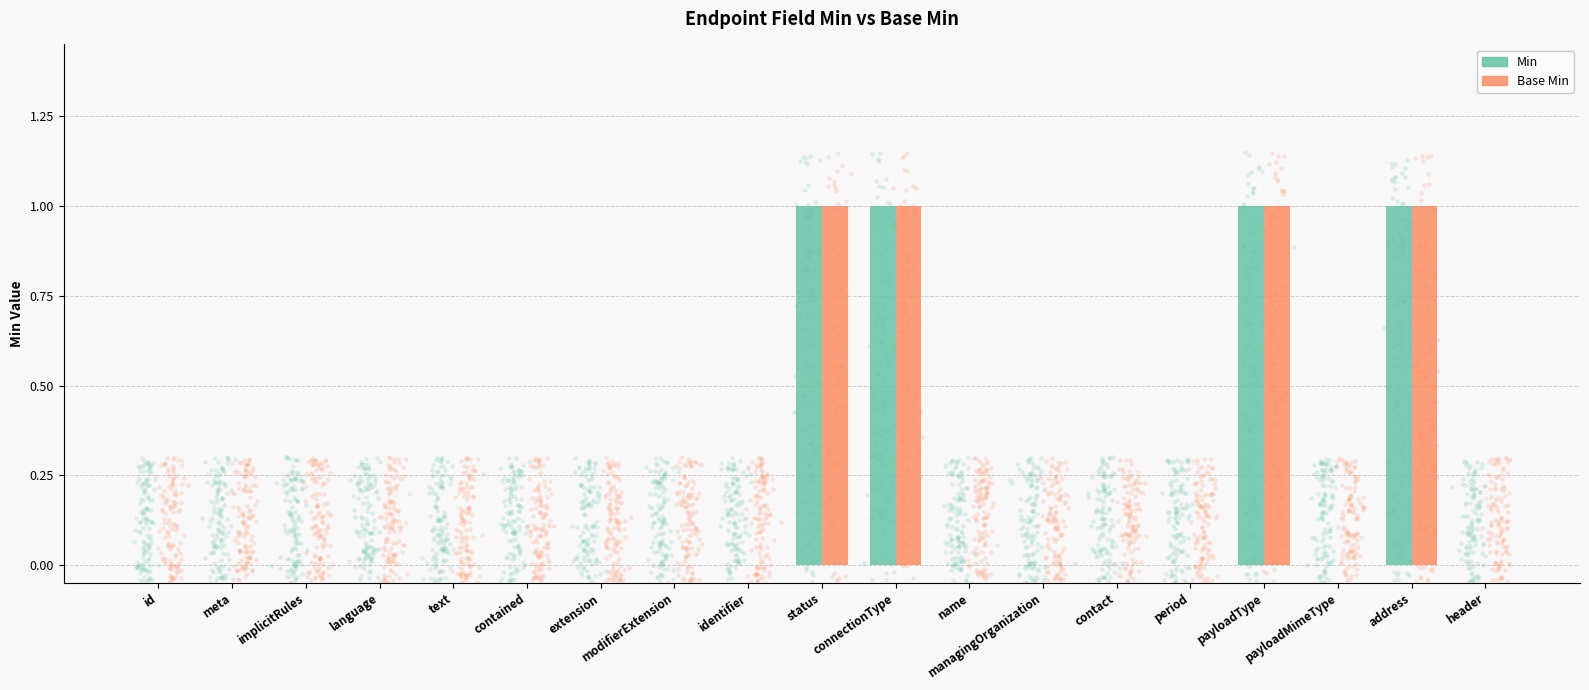

What are all the series names shown in the legend?

Min, Base Min